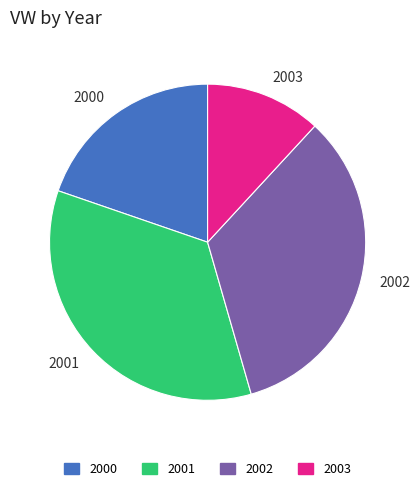

Rank the categories by value from lowest to highest.

2003, 2000, 2002, 2001